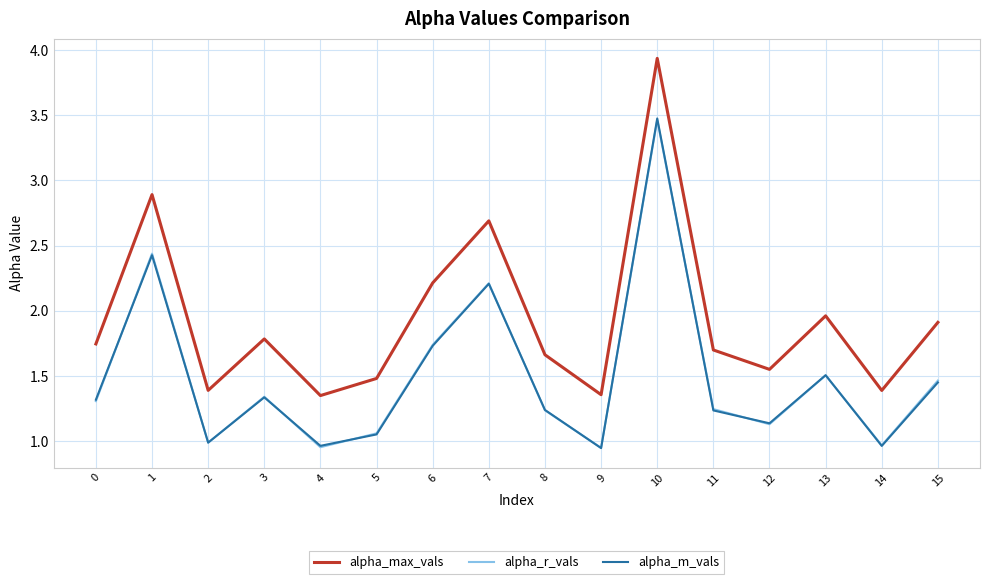

At which category does alpha_m_vals reach its first local valley?

2